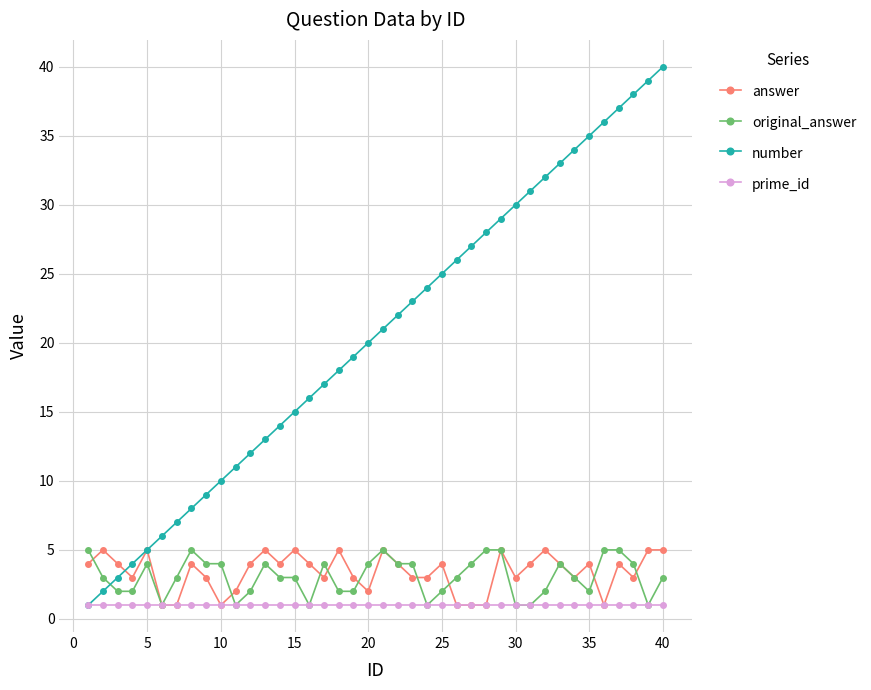

True or false: number has more than 1 interior local peaks.

False